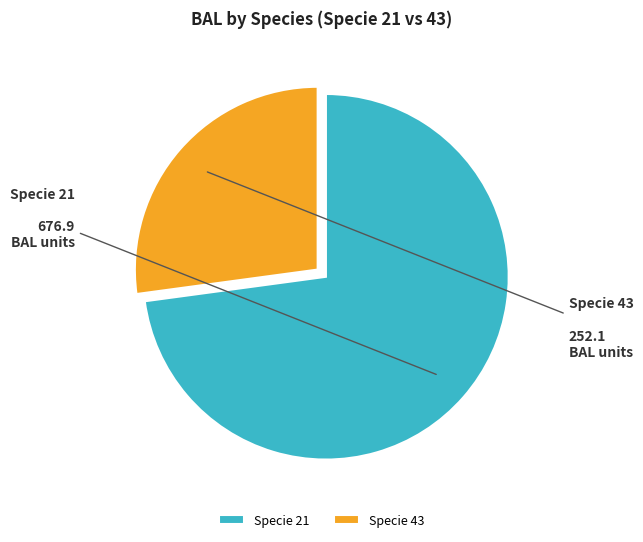

What is the smallest slice in the pie chart?

Specie 43